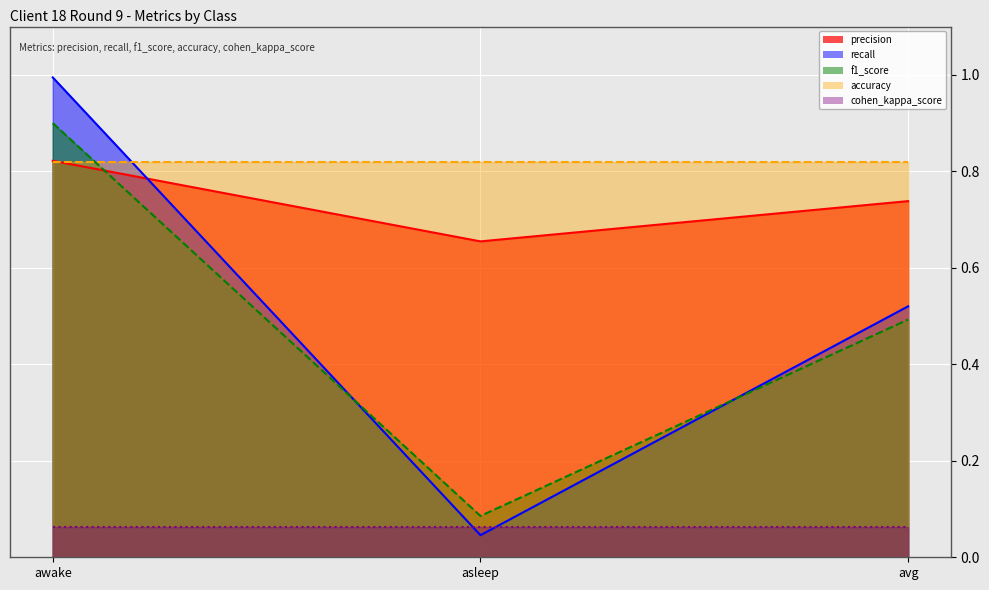

Which label corresponds to the largest value in the chart?

awake